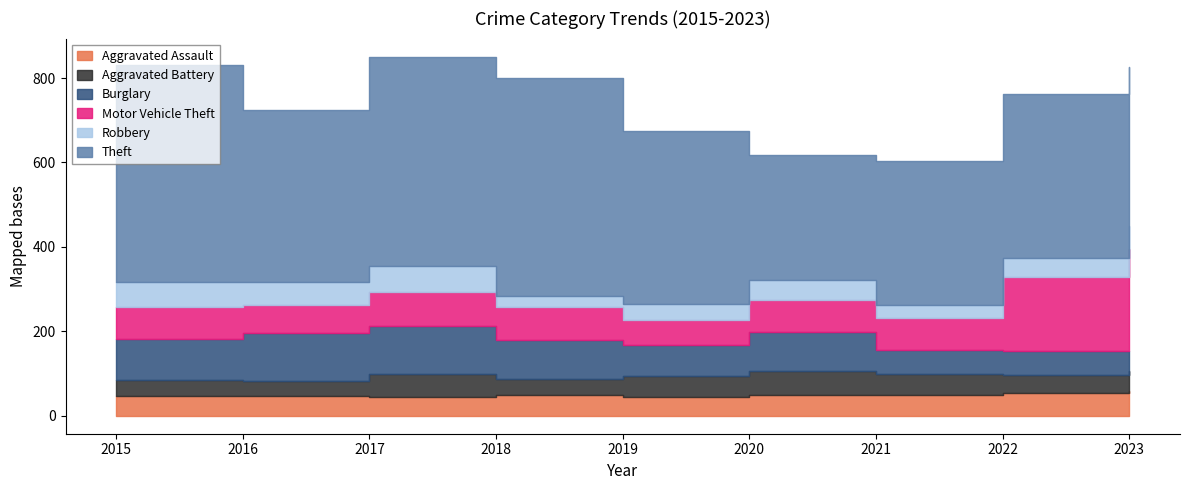

Which has a higher value, 2017 or 2022?

2022